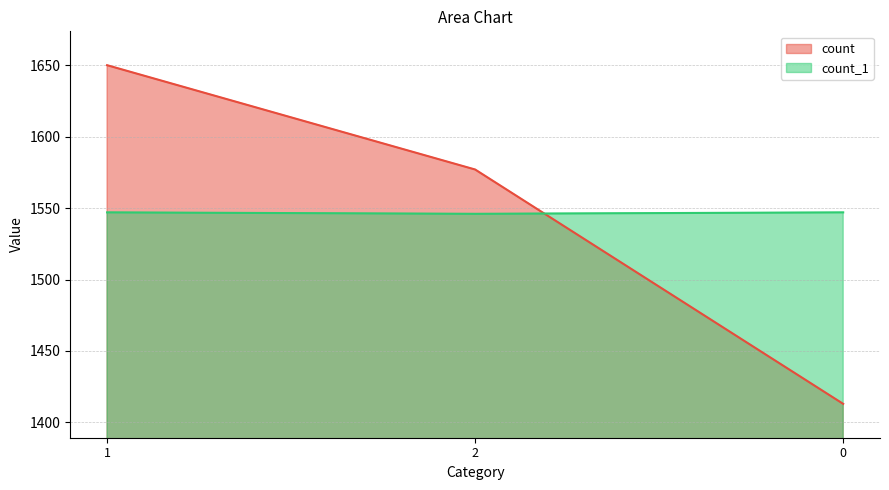

Is it true that count_1 equals 2160 at 0?

False